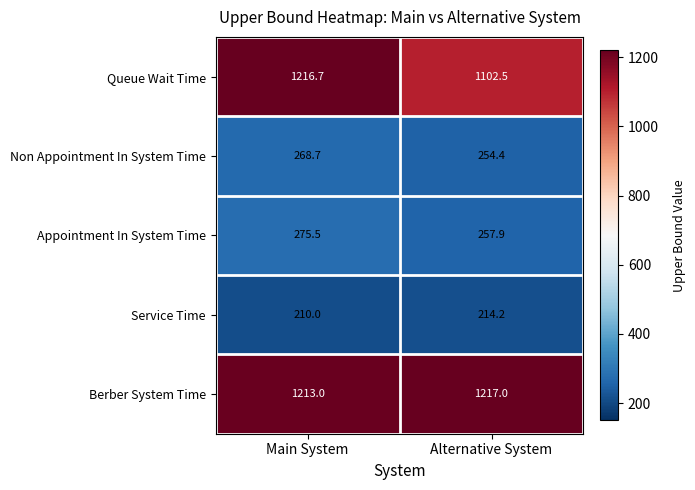

Which category has the lowest value in the Service Time series?

Main System